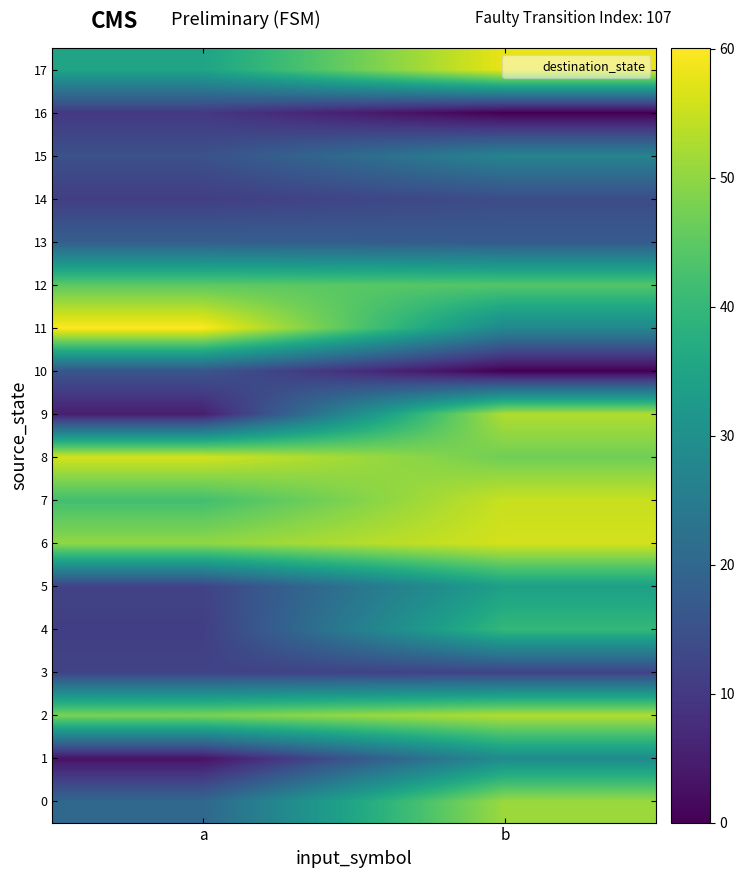

What is the greatest value displayed?

60